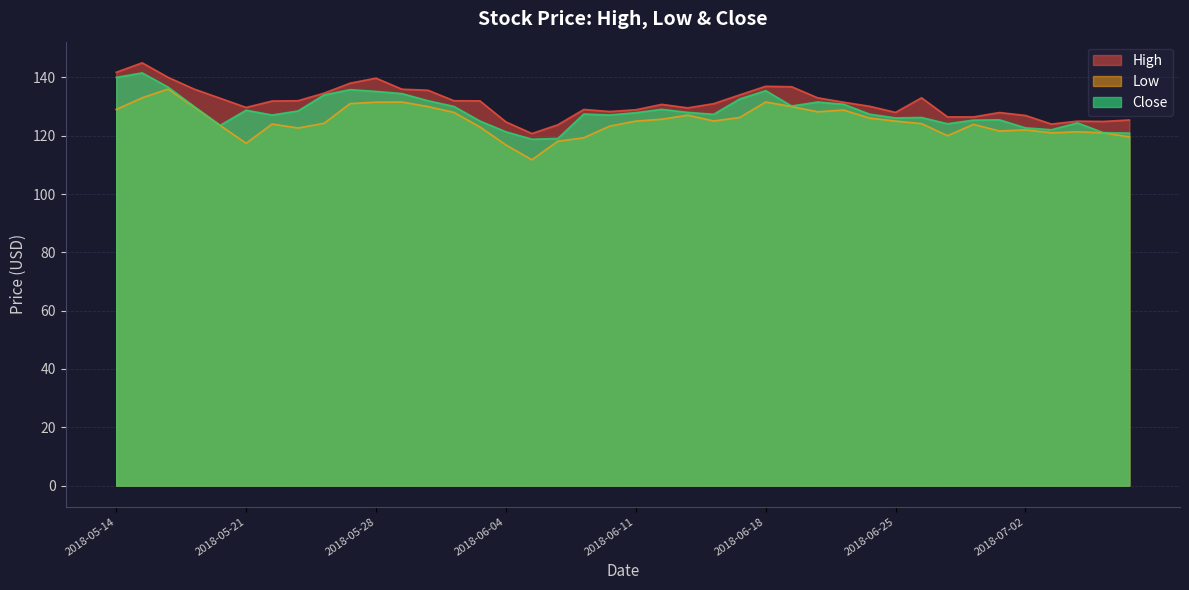

How many distinct data groups are displayed?

3